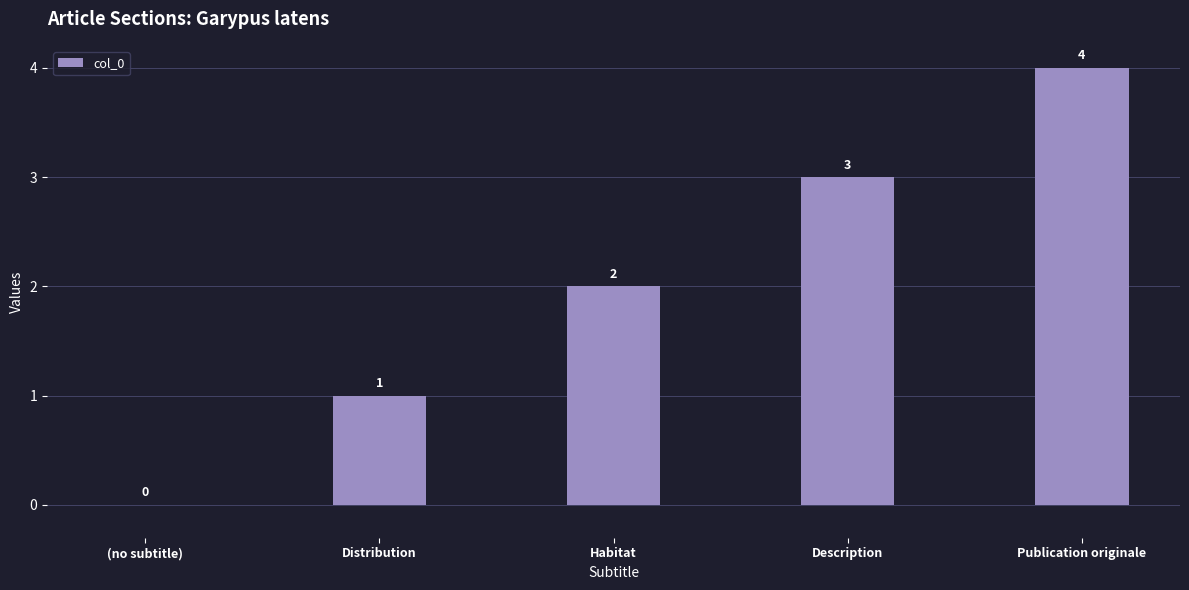

Read the value at Habitat.

2